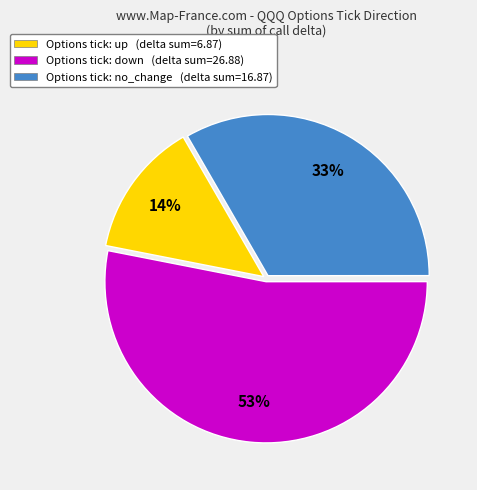

Is there a majority slice in this chart?

Yes